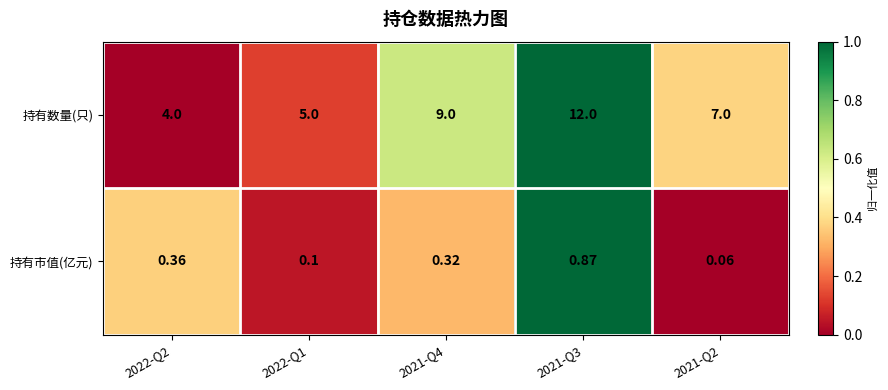

Is the value of 持有市值(亿元) at 2021-Q3 greater than the value of 持有数量(只) at 2021-Q4?

No